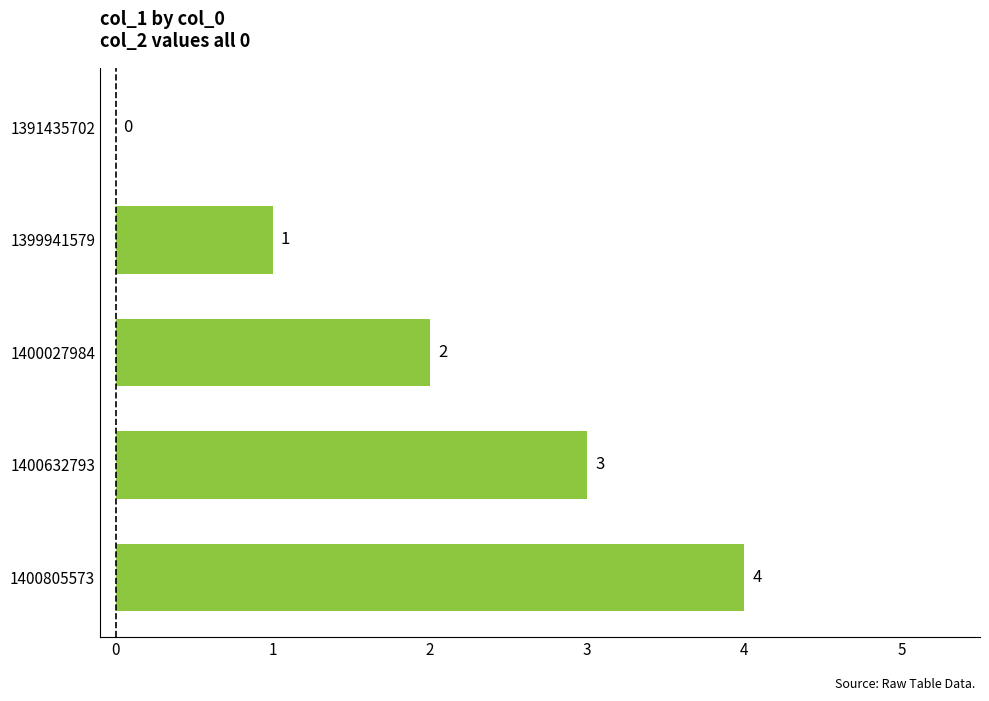

The value at 1400027984 is 0. True or false?

False